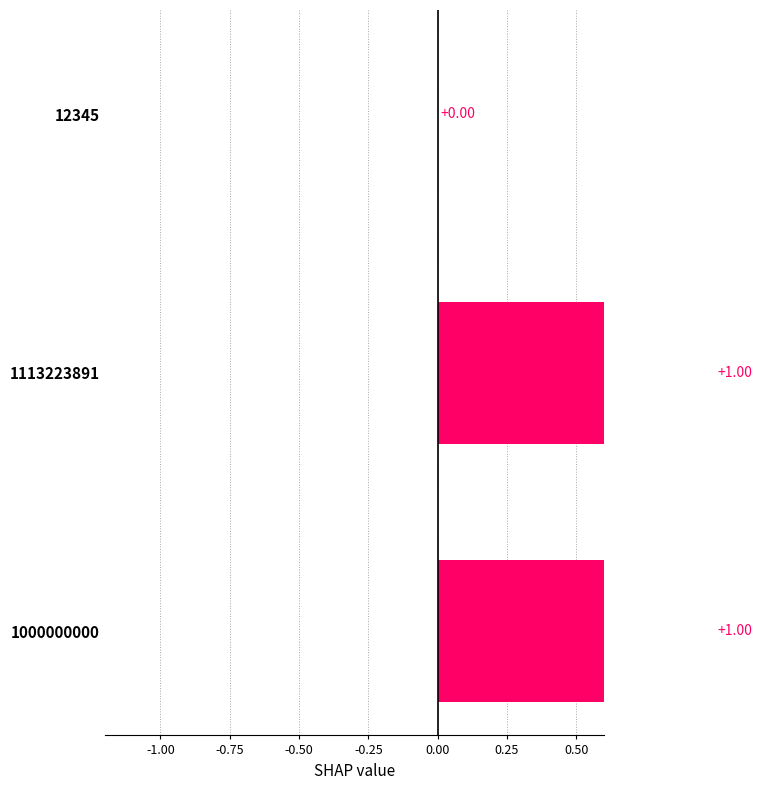

Reading left to right, extract all data points from this chart.

0.0	1.0	1.0